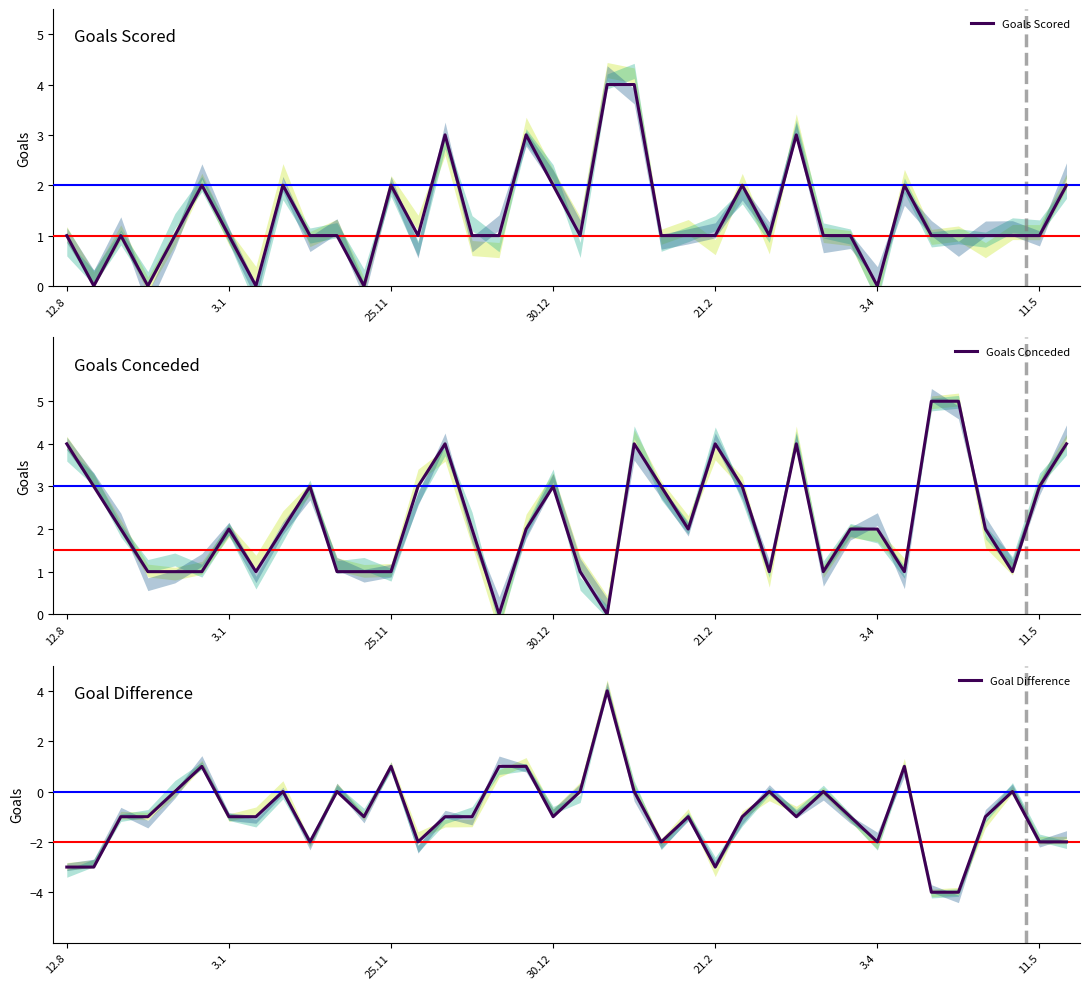

How many lines are shown in the chart?

3